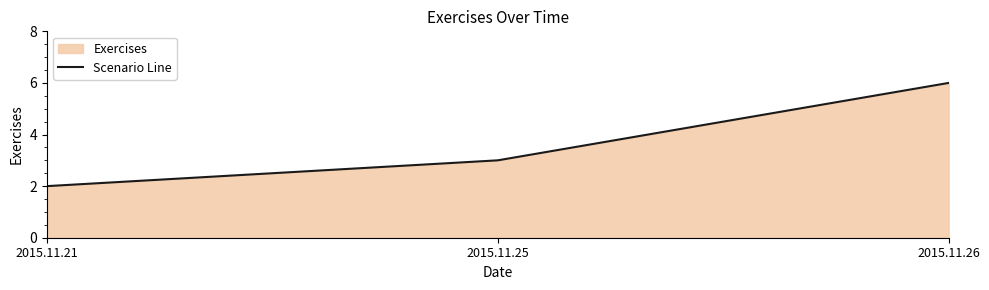

What is the average value?

4